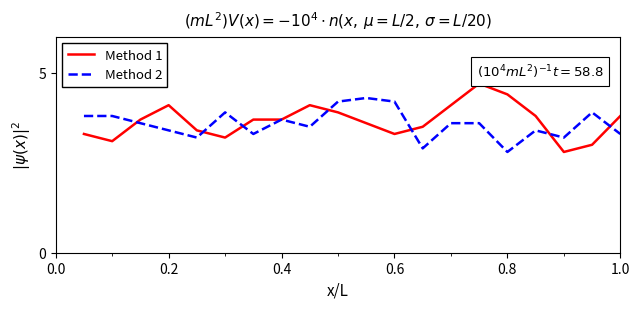

List the series in order of their overall mean, highest first.

Method 1, Method 2